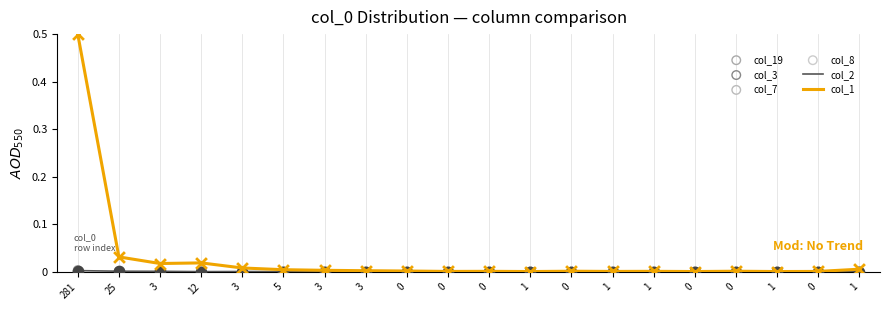

Which series has the widest spread of Y values?

col_1